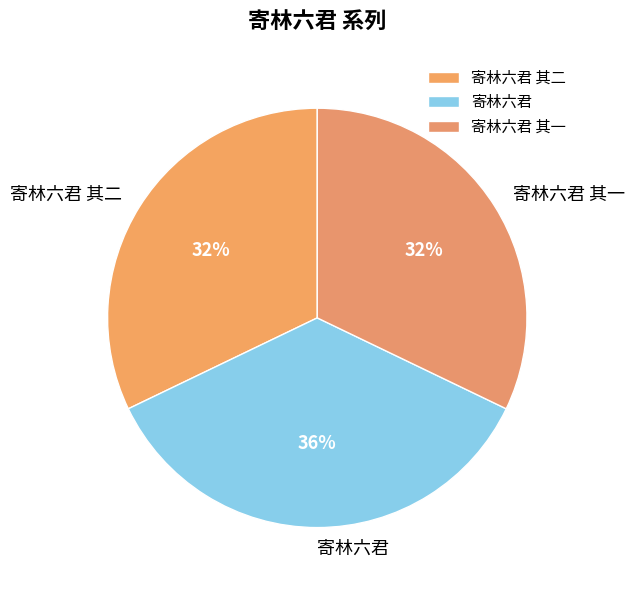

Does 寄林六君 其二 account for over 50% of the chart?

No